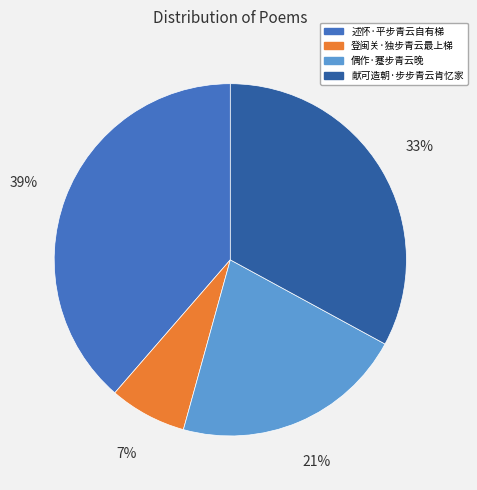

How many slices are in this pie chart?

4